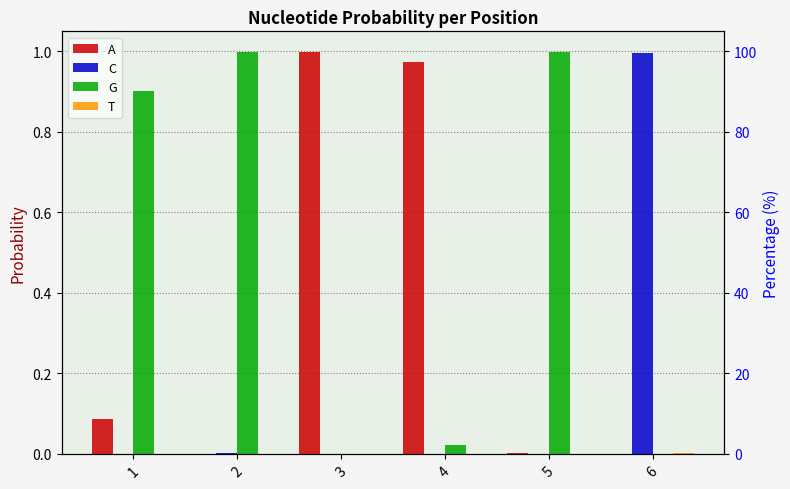

Rank the series by their maximum value, from lowest to highest.

T, C, G, A